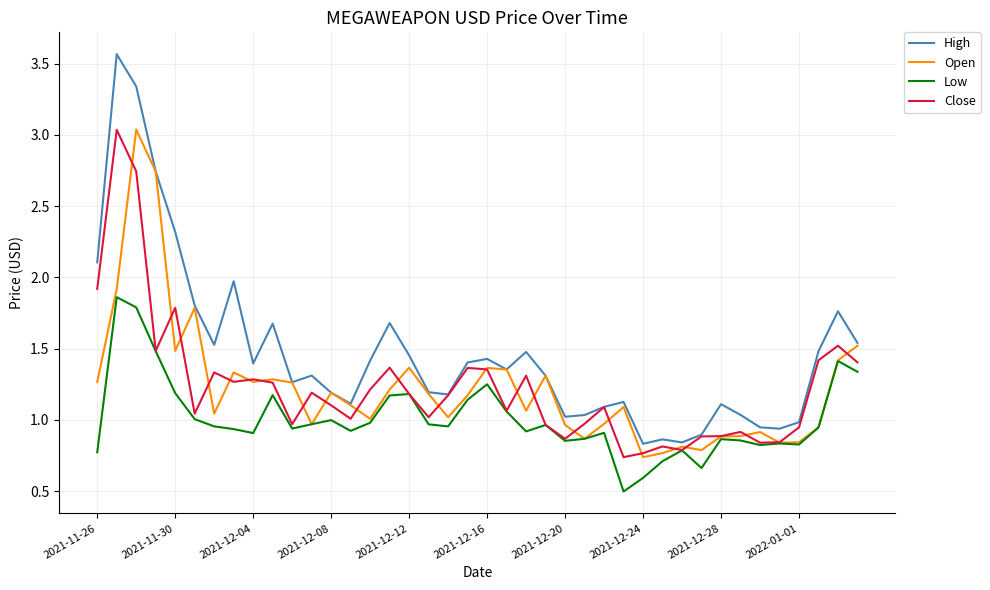

Which series has the largest total across all categories?

High